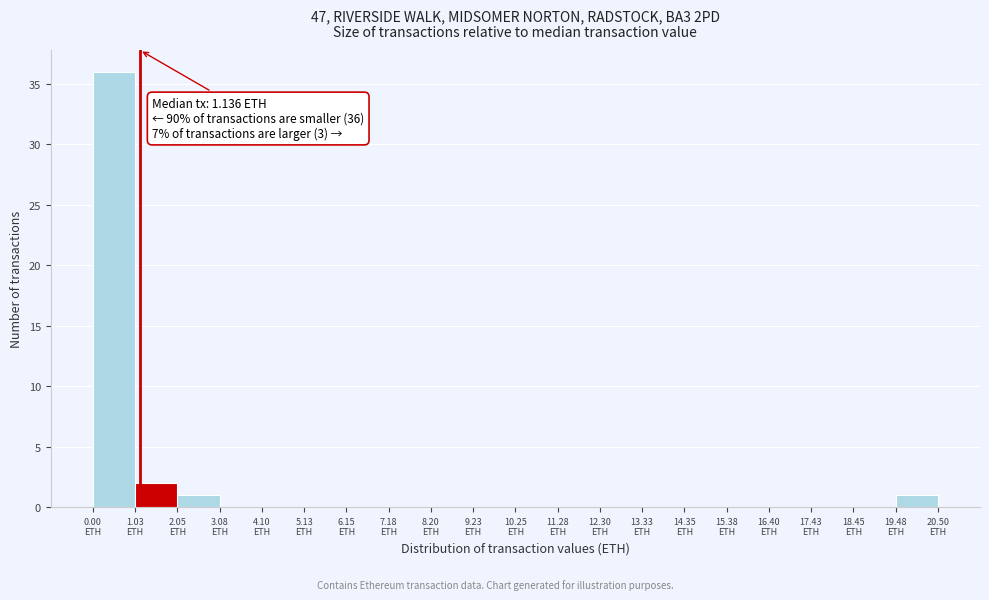

Which range on the x-axis has the tallest bar?

0.0 to 1.0